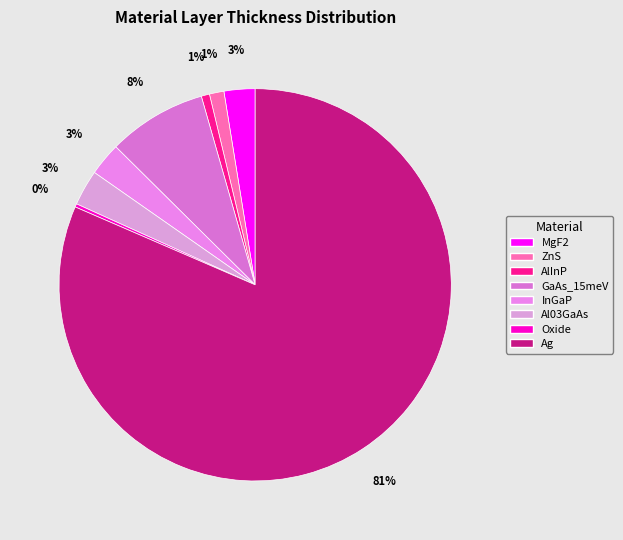

Does any single category account for the majority?

Yes